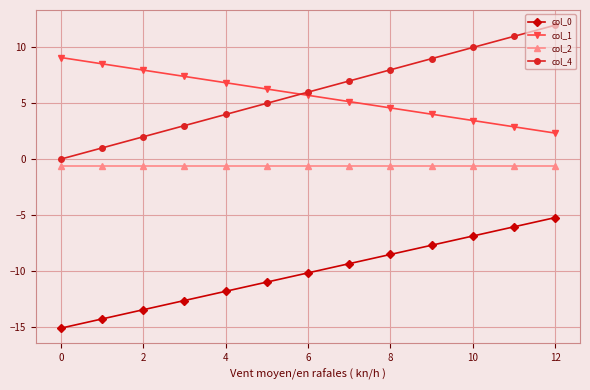

What is the maximum value for col_4?

12.0